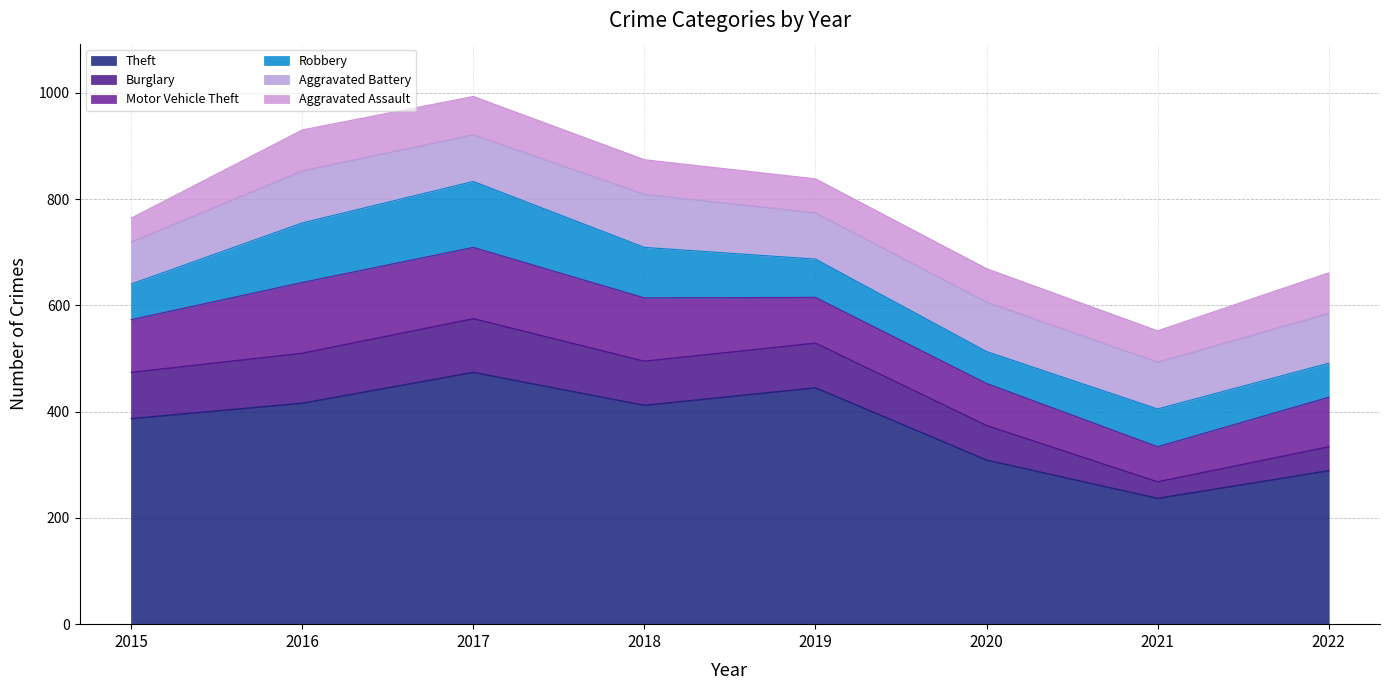

What is the sum of the Theft values at 2015 and 2020?

696